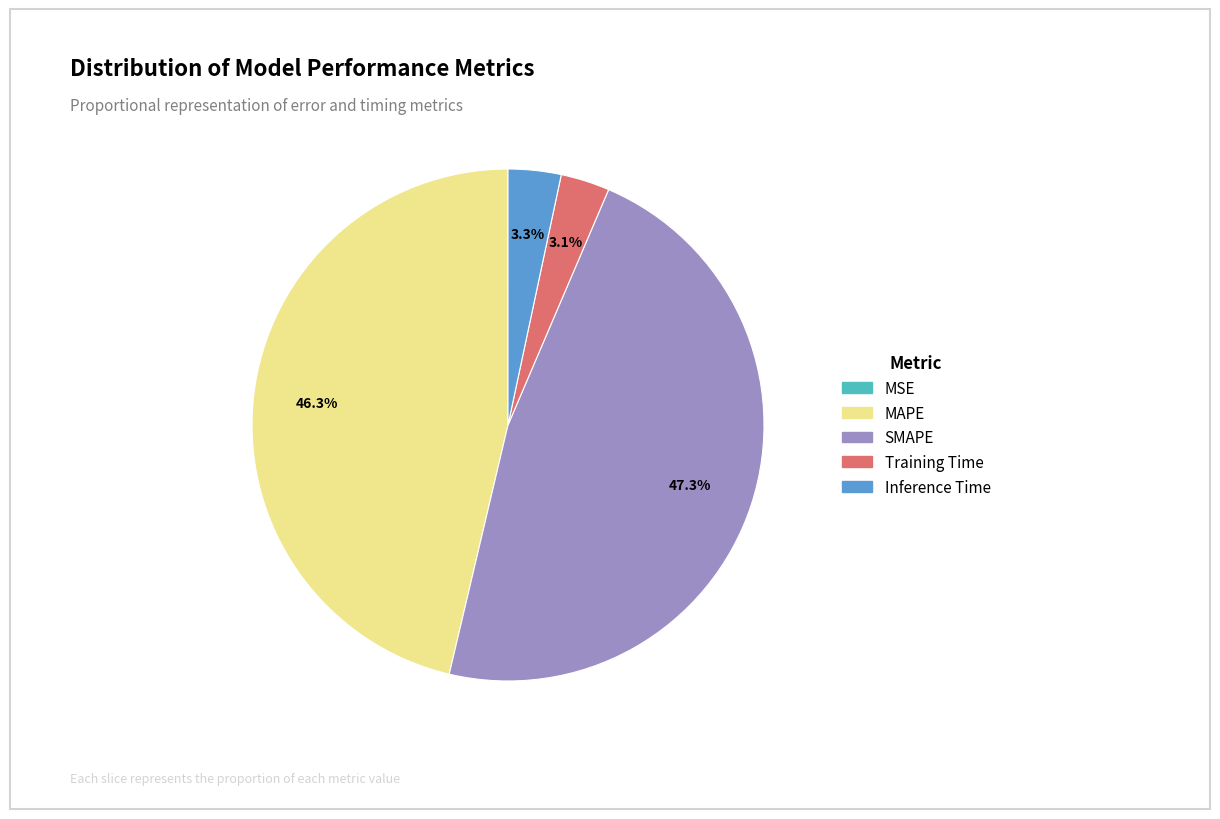

To the nearest percent, what portion does SMAPE represent?

47%